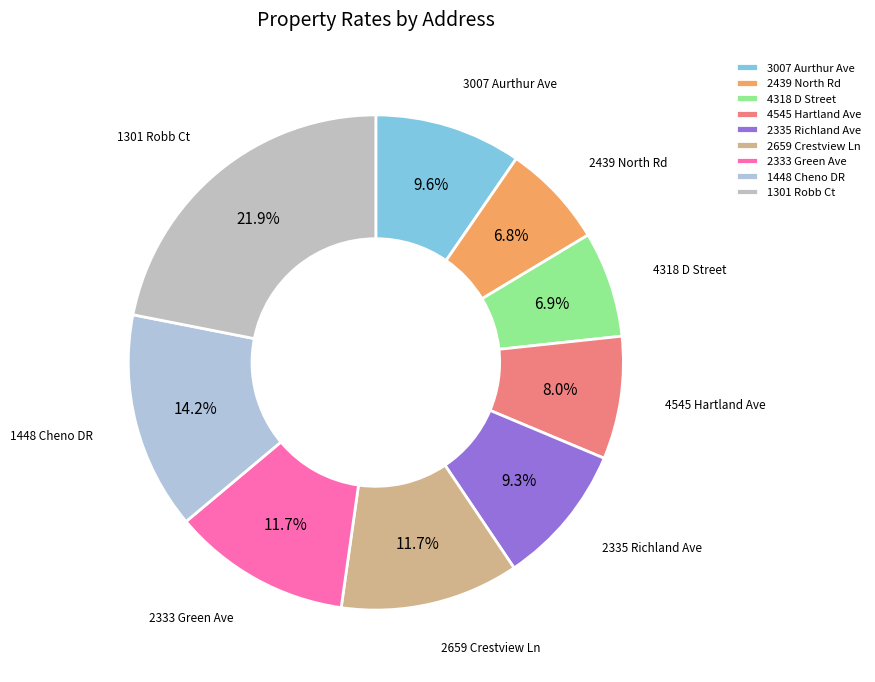

How much of the chart is everything except 1301 Robb Ct?

78.1%